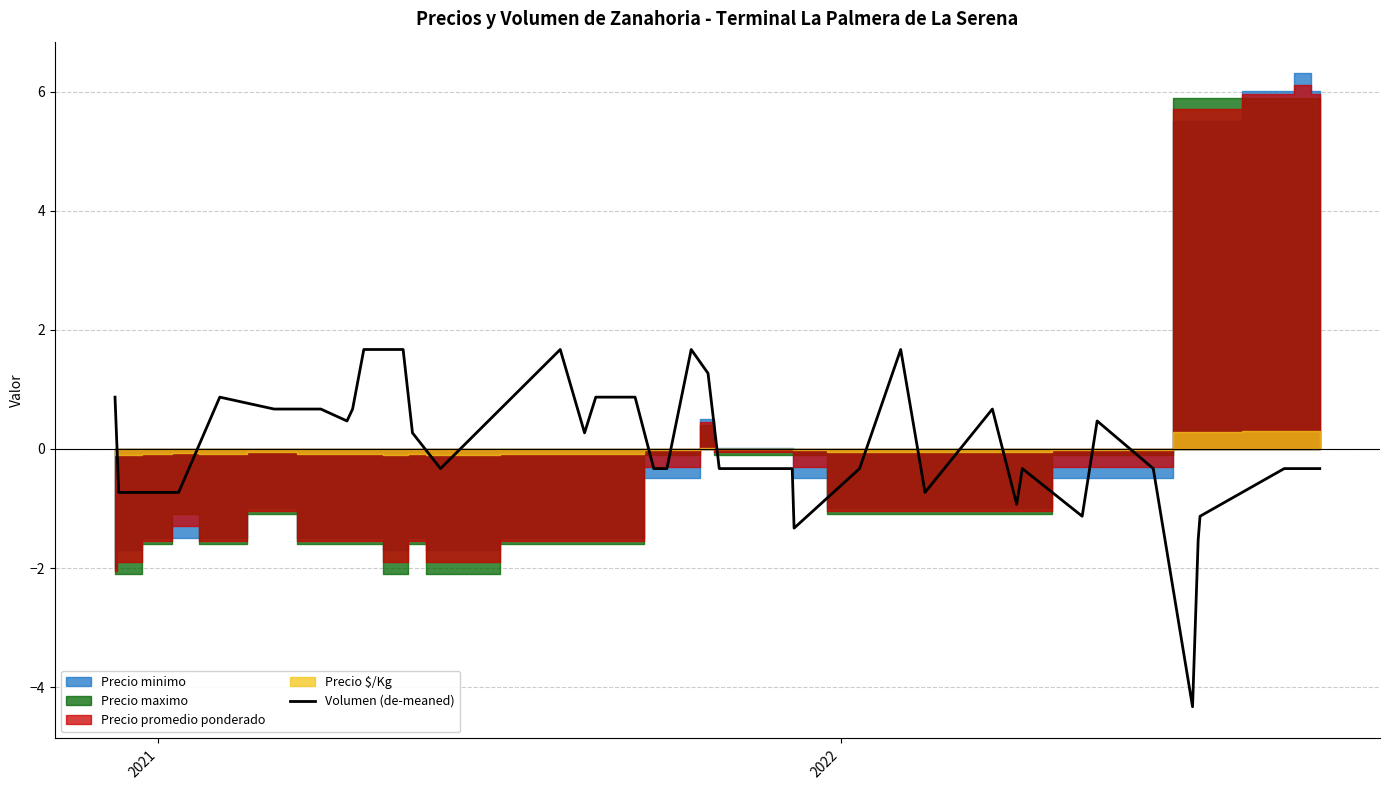

What is the minimum value for Volumen (de-meaned)?

-4.3